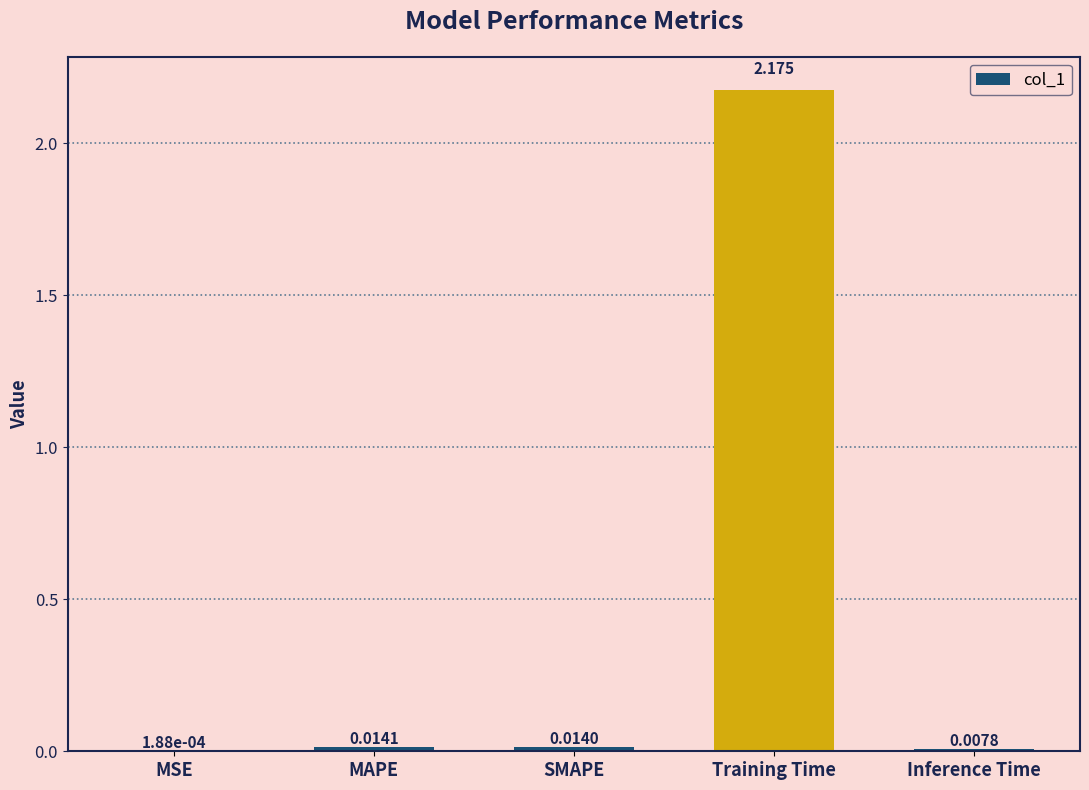

Between Inference Time and SMAPE, which is larger?

SMAPE